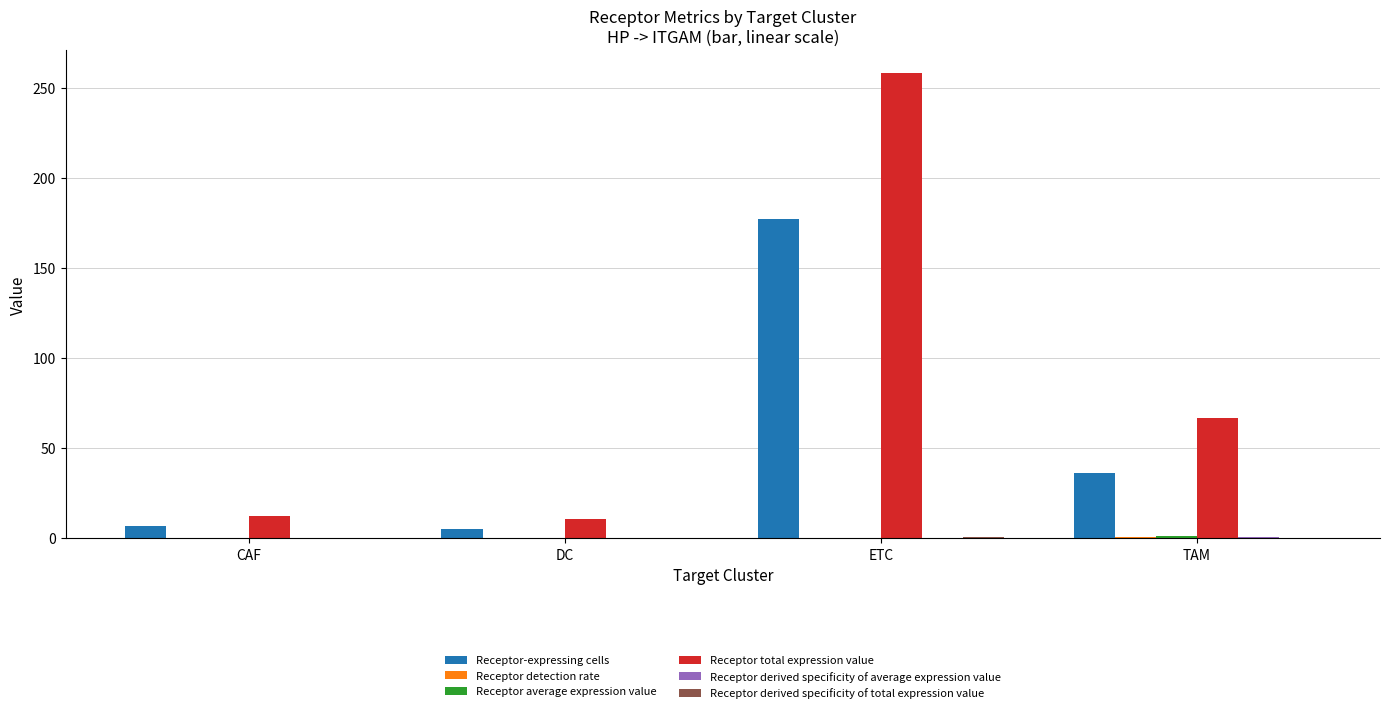

How many groups of bars are there?

4